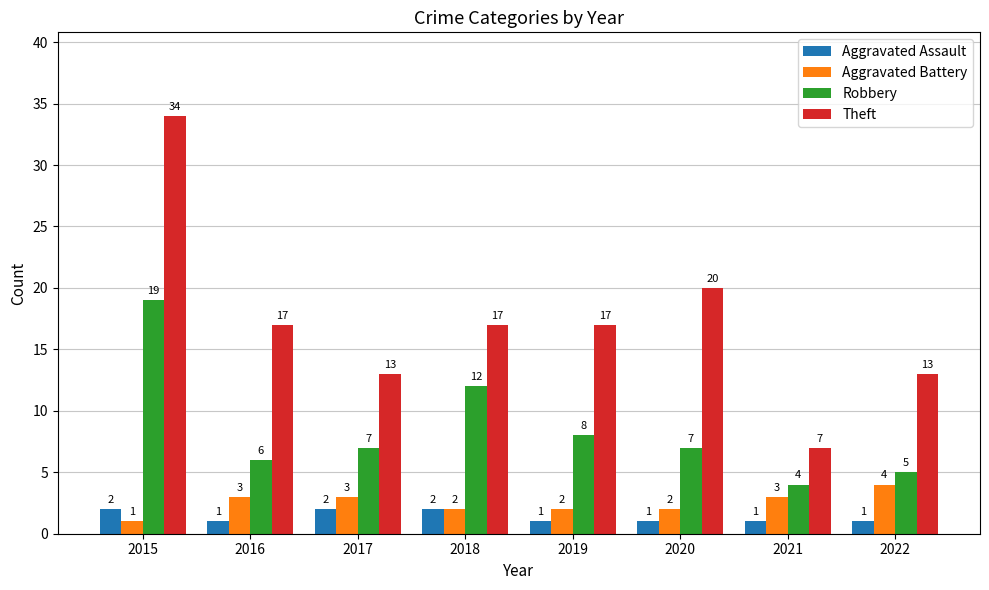

What is the difference between the second highest and minimum values in the Aggravated Battery series?

2